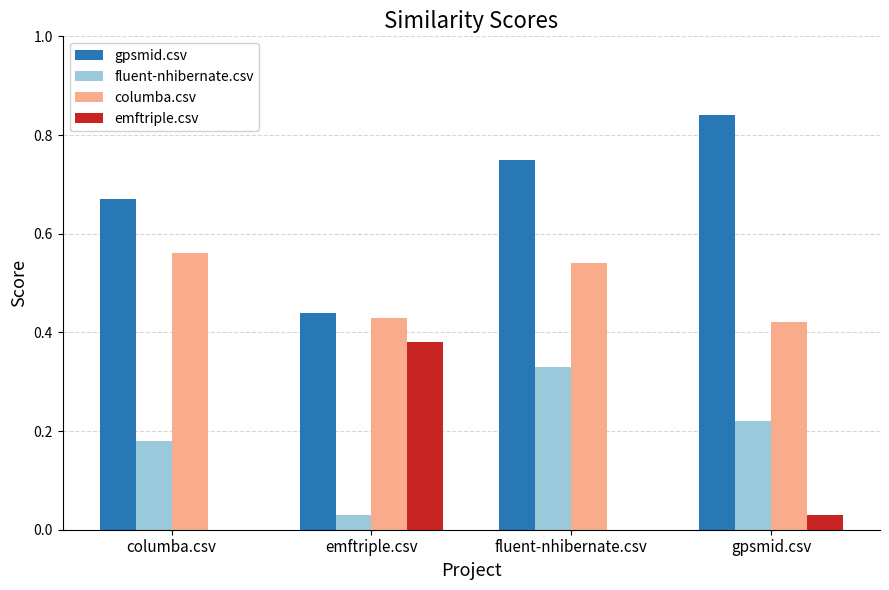

The gpsmid.csv series shows 0.1 at columba.csv. True or false?

False